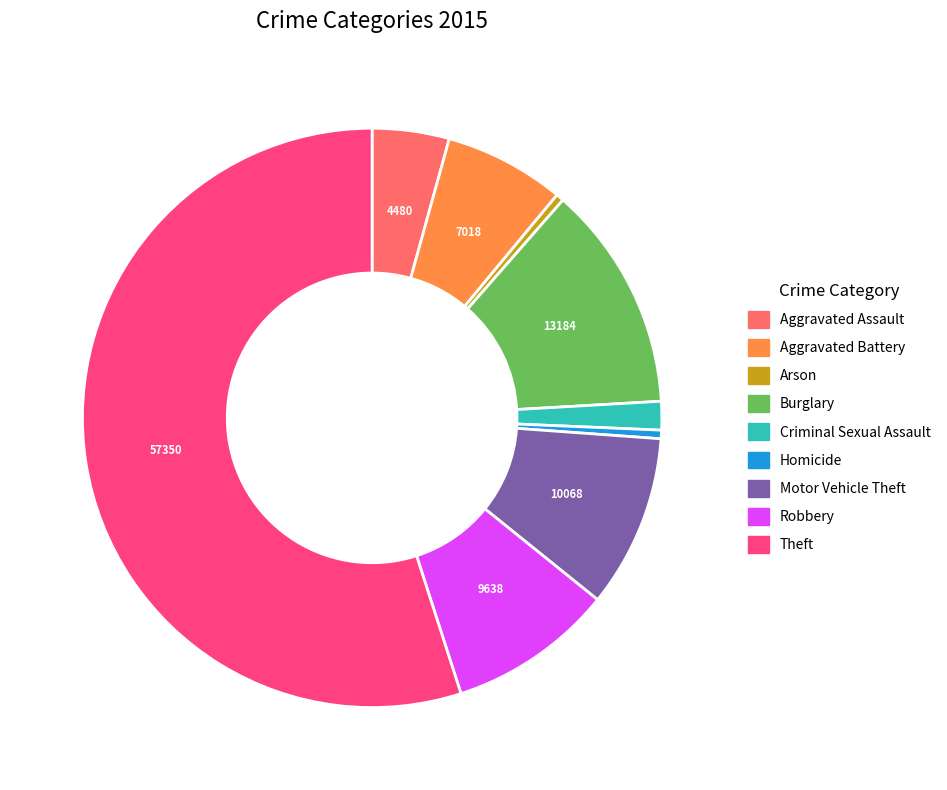

Between Aggravated Battery and Arson, which is larger?

Aggravated Battery